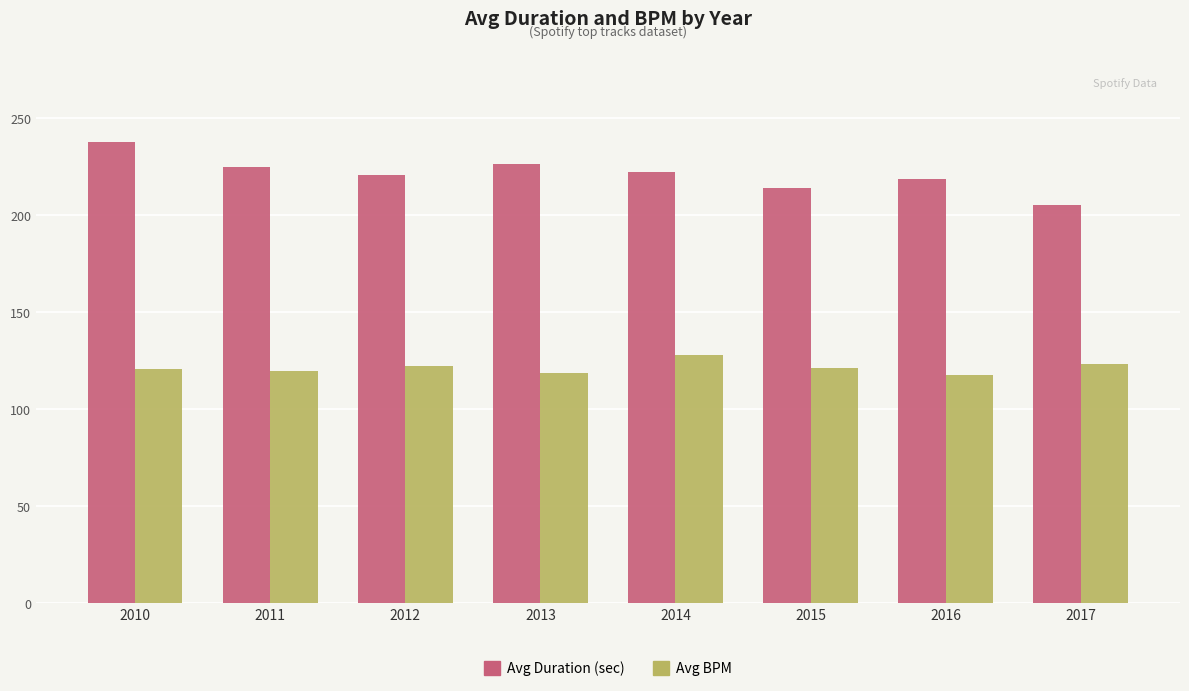

True or false: Avg Duration (sec) has a value of 77.9 at 2015.

False